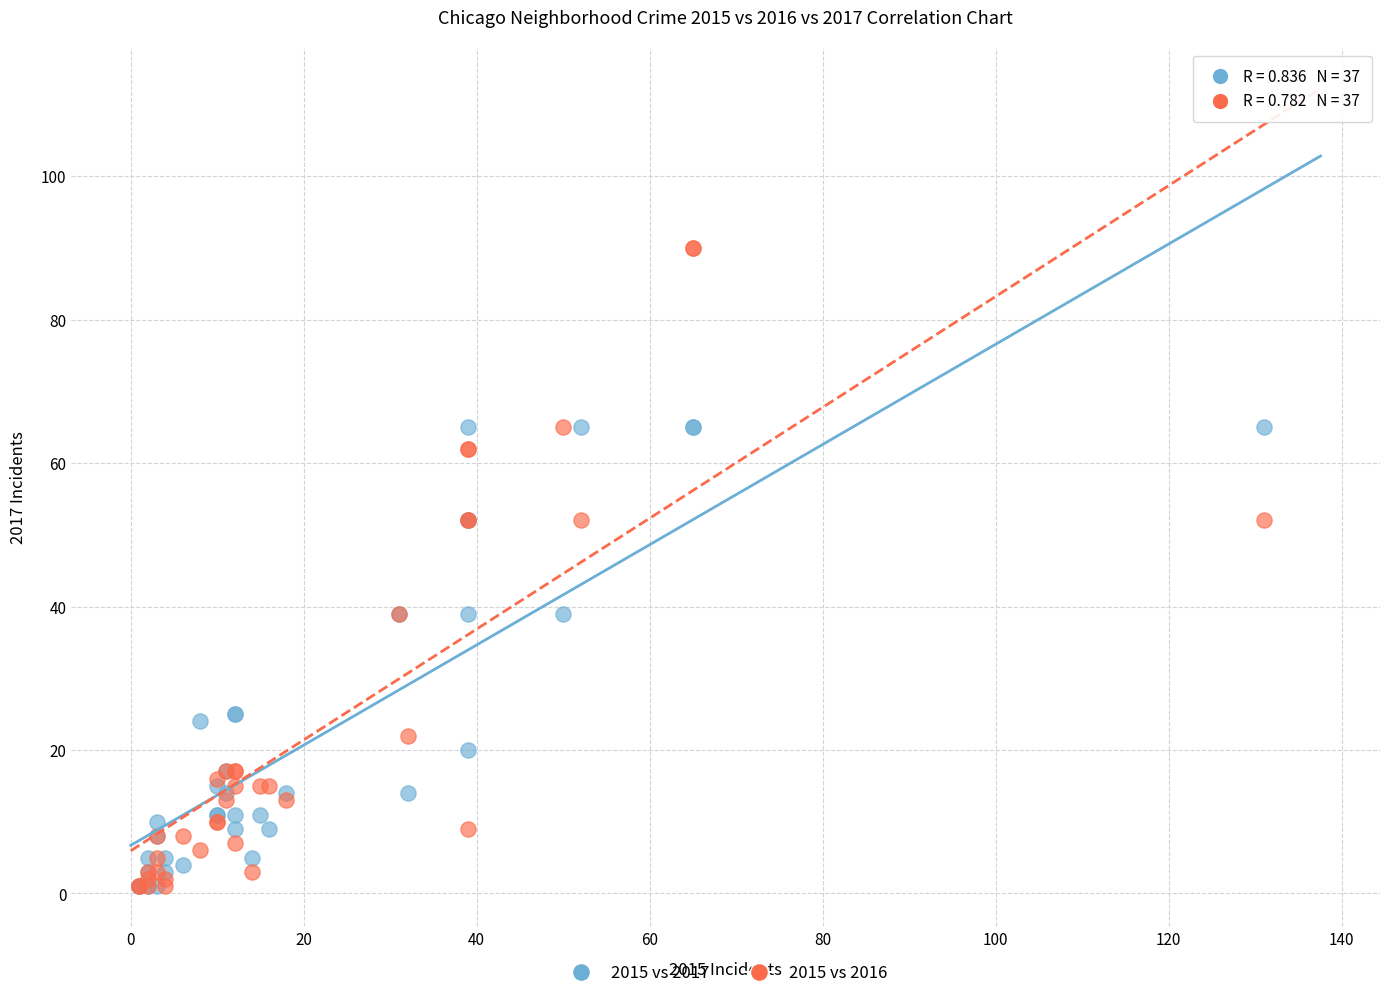

Which series has the widest spread of Y values?

2015 vs 2016